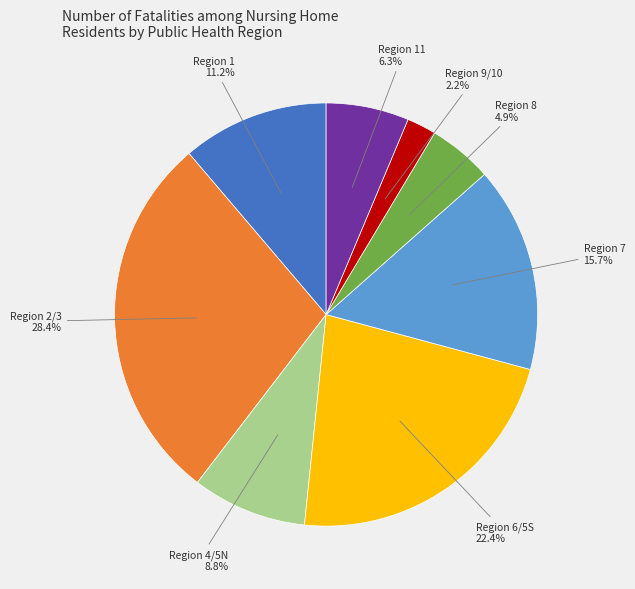

Does any single category account for the majority?

No